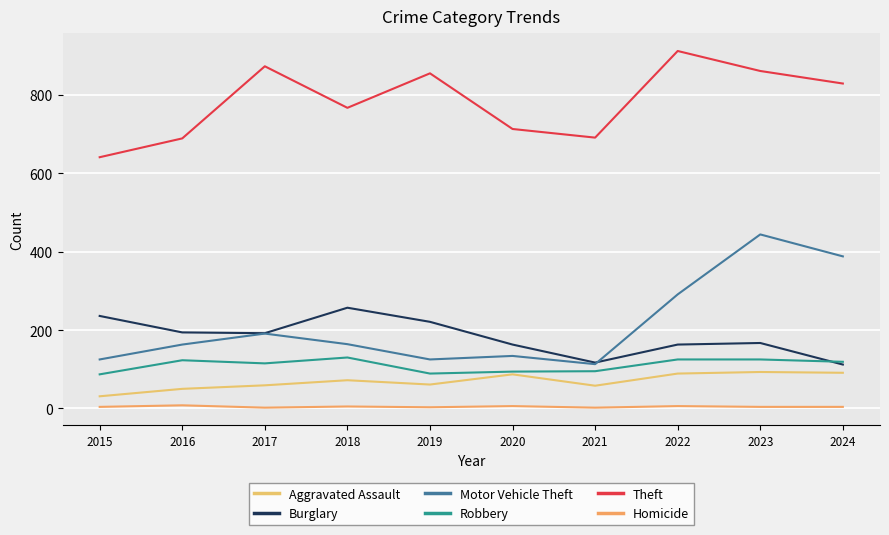

What is the spread (max minus min) of values at 2022?

906